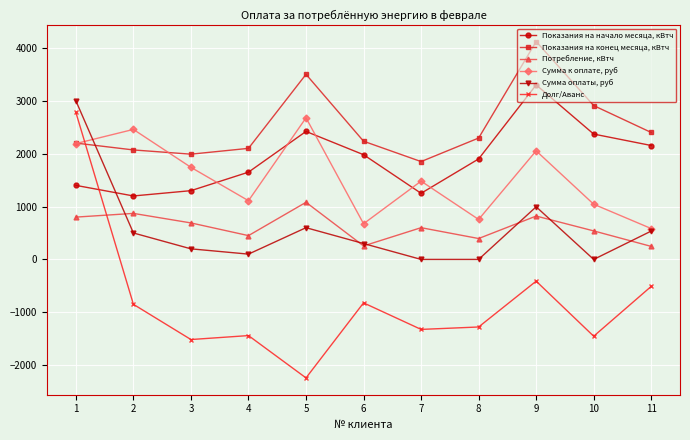

What is the value of the Показания на начало месяца, кВтч point at the 7th from the left?

1250.0